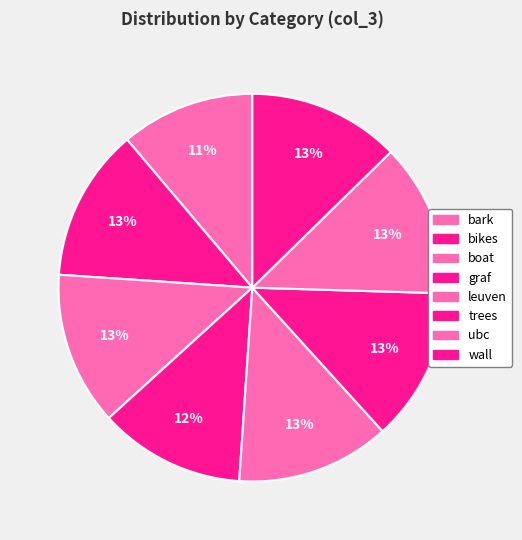

Does trees represent more than half of the total?

No